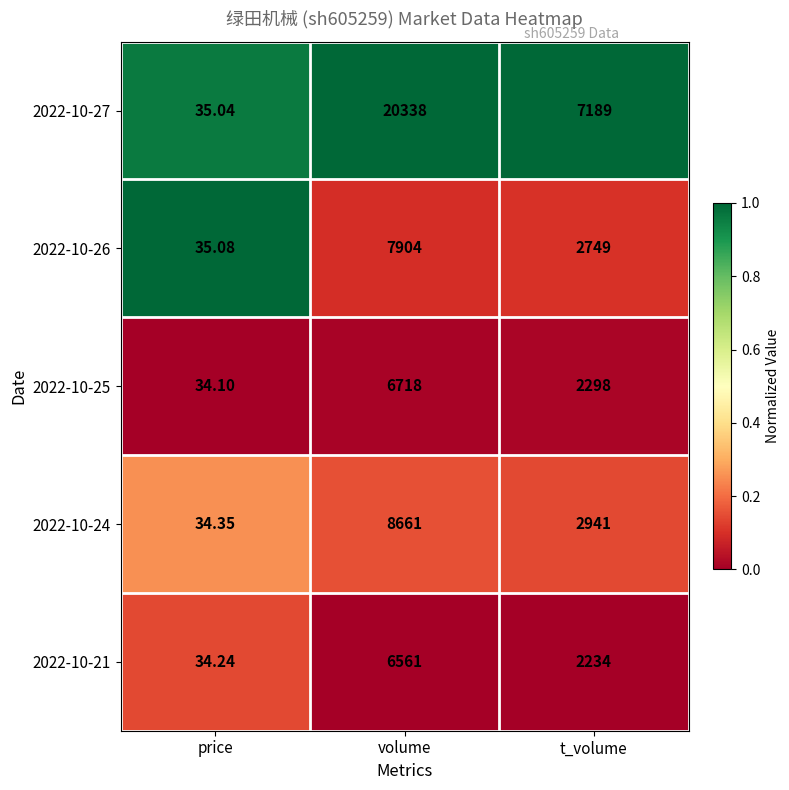

Which series has the largest range (max minus min)?

2022-10-27